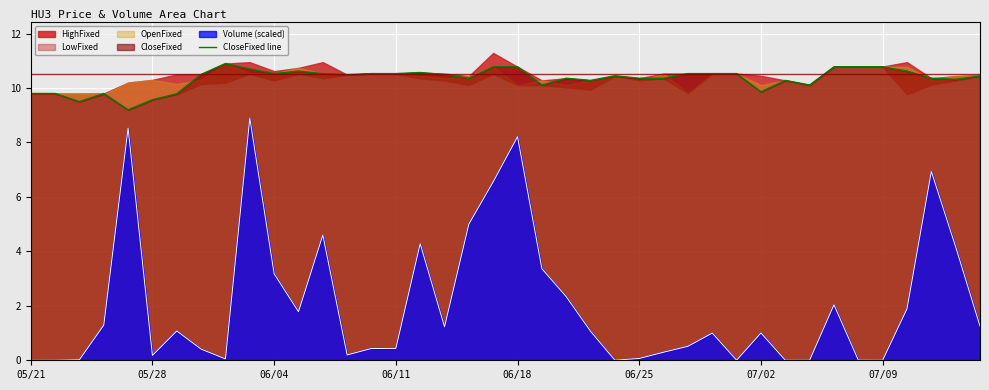

True or false: Volume (scaled) has a value of 1.5 at 07/02.

False